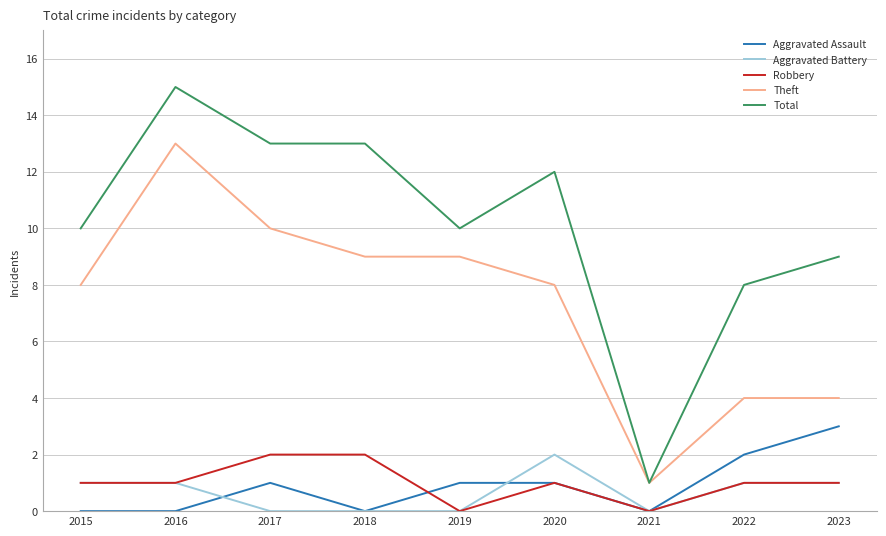

How many Aggravated Assault values are between 0 and 1?

7